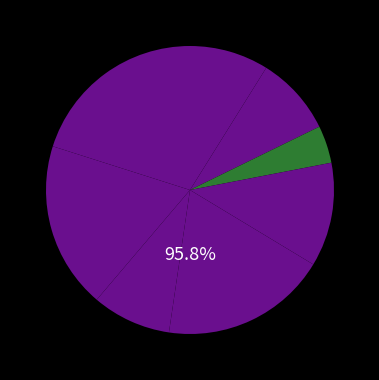

Does i6 represent more than half of the total?

No